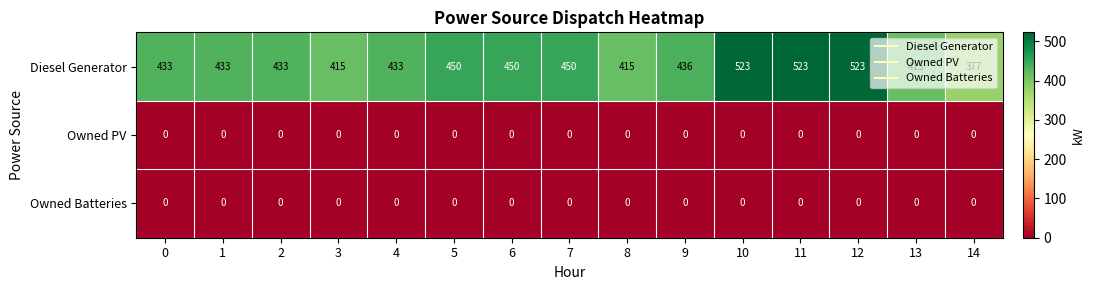

What is the sum of the Diesel Generator values at 10 and 7?

973